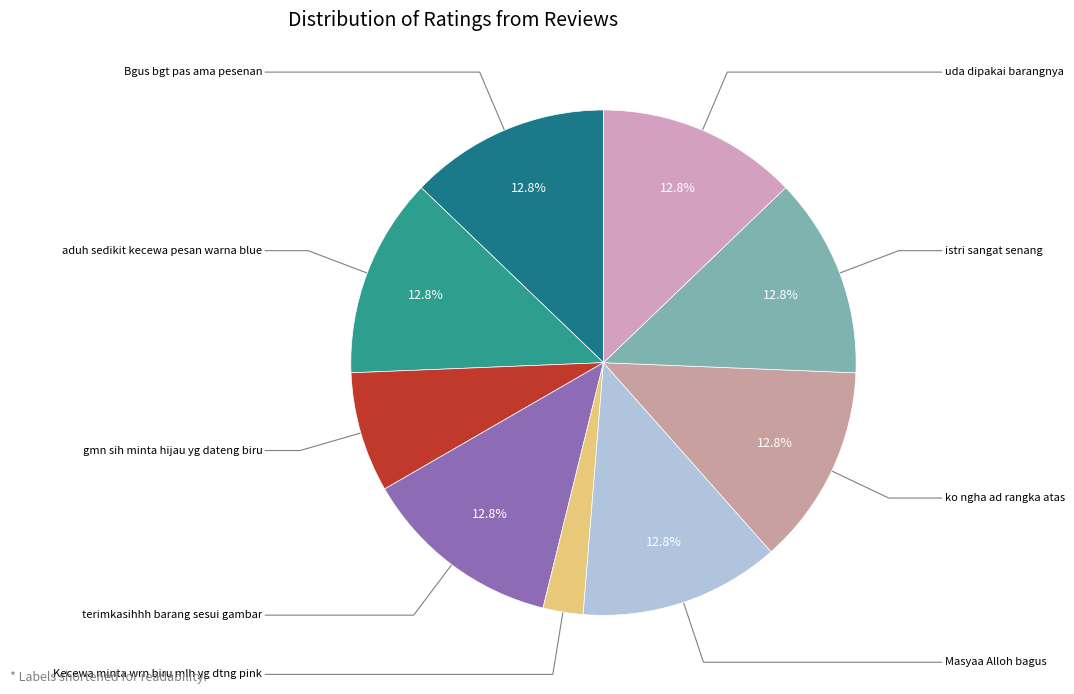

How many segments does this pie chart have?

9